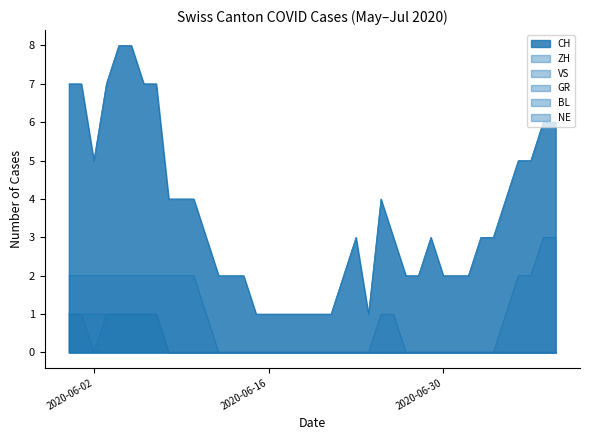

What is the label of the 24th point from the left?

2020-06-23